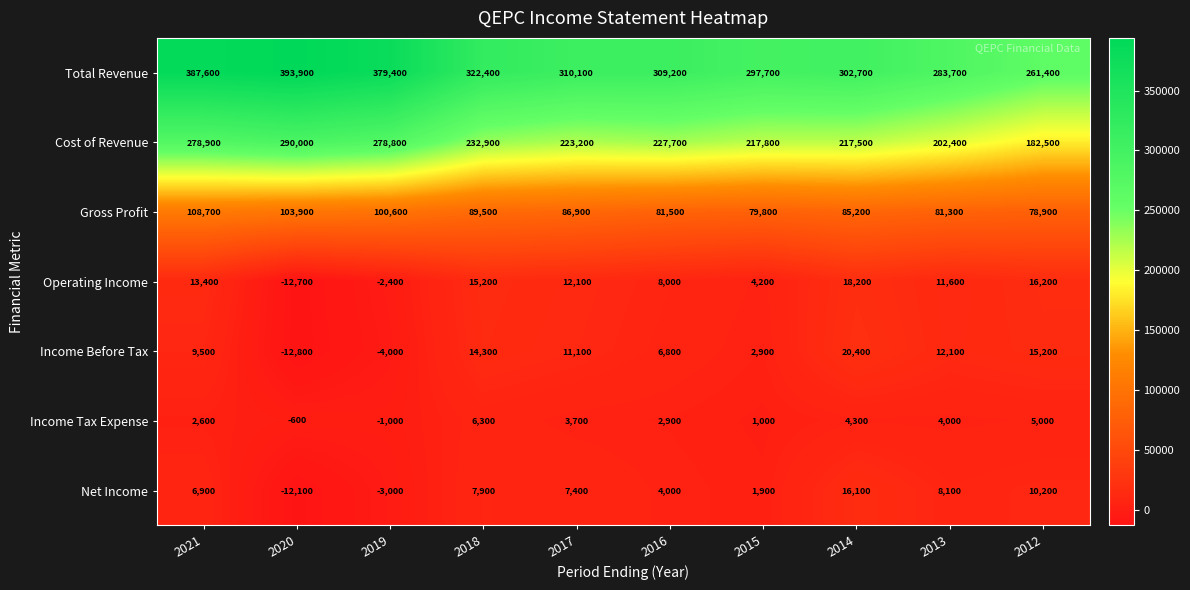

Which series has the widest spread of values?

Total Revenue